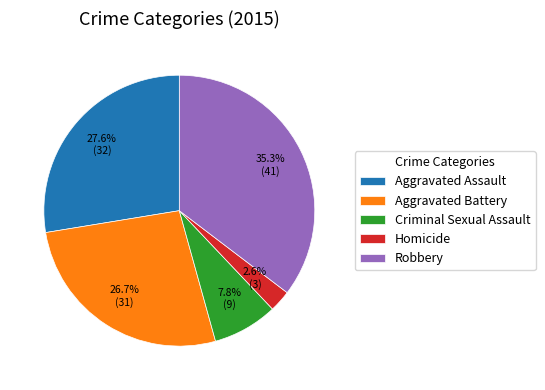

What portion of the pie excludes Criminal Sexual Assault?

92.2%